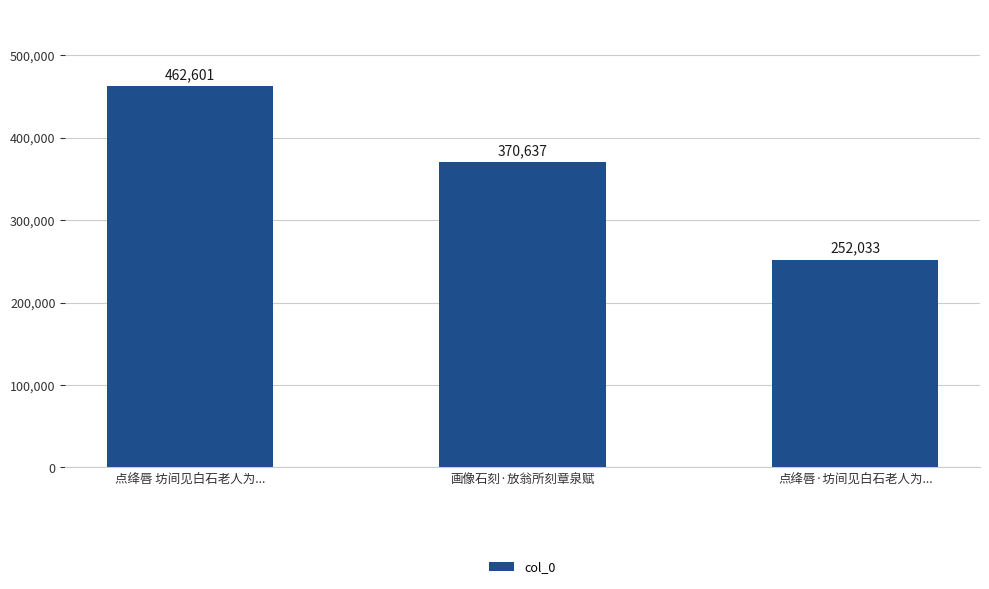

The chart shows a value of 370637 at 画像石刻·放翁所刻章泉赋. True or false?

True